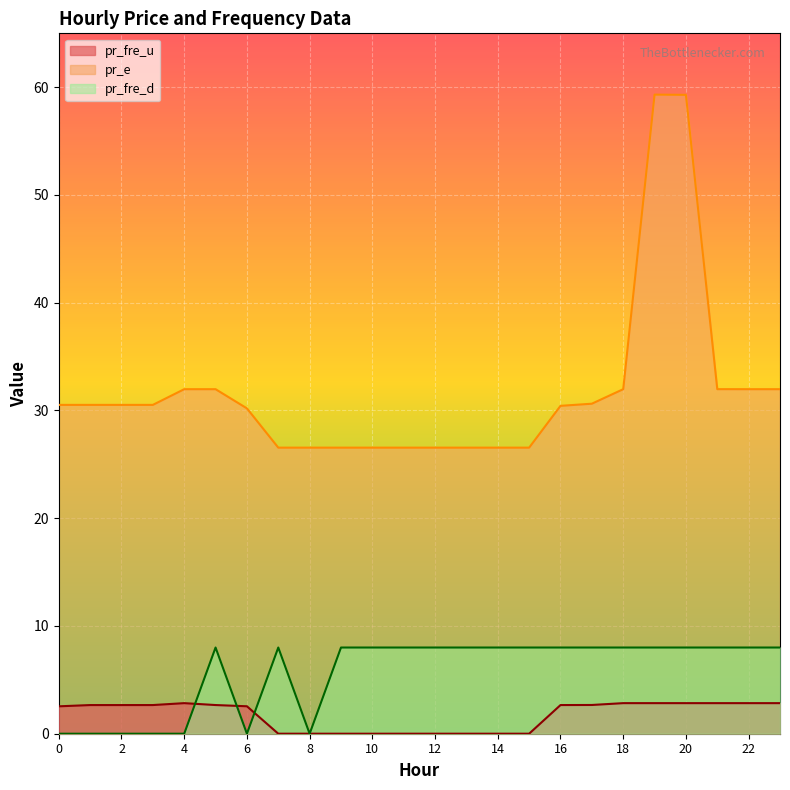

Between 0 and 2, which series saw the biggest shift?

pr_fre_u